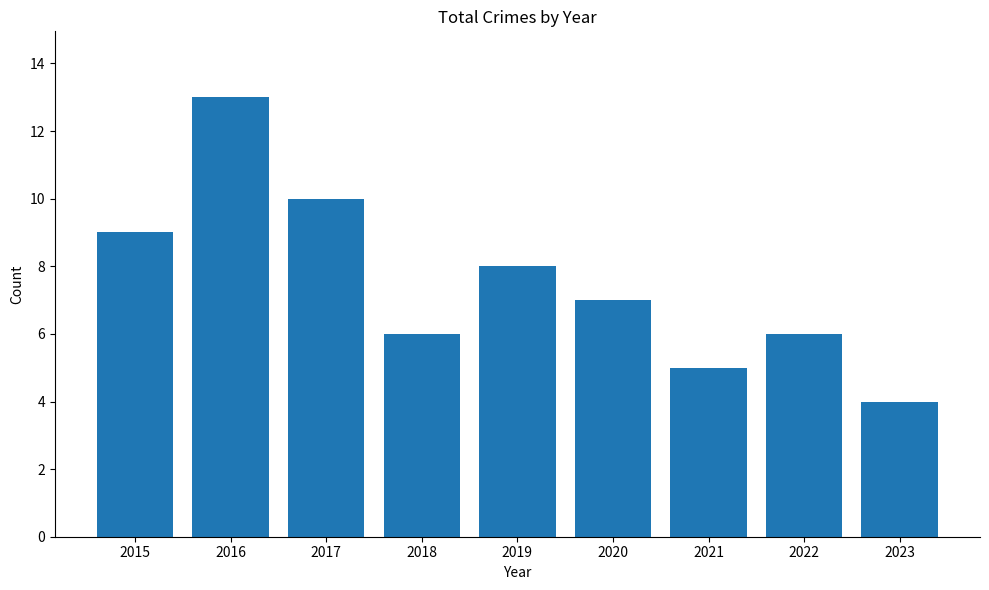

What is the difference between the maximum and minimum values?

9